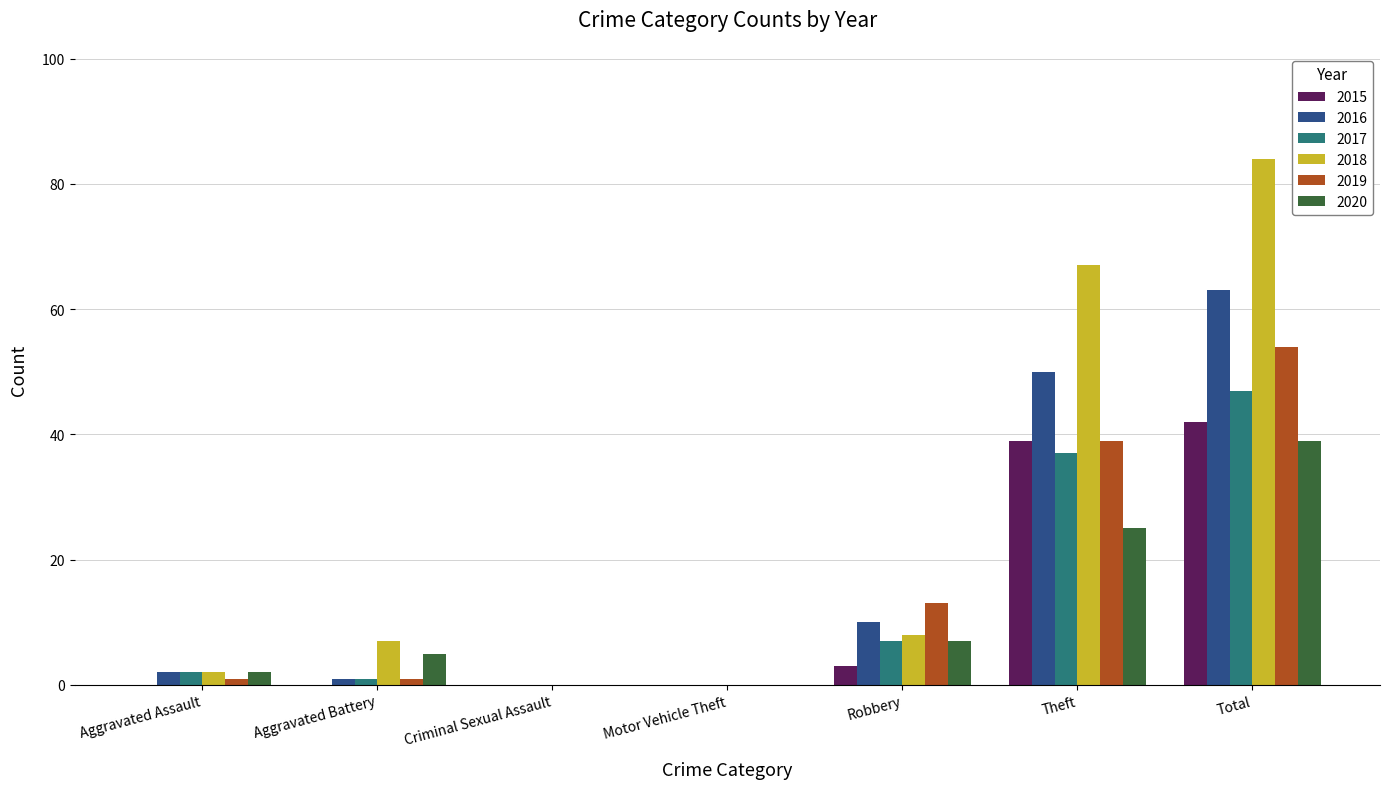

Is it true that 2020 equals 39 at Total?

True